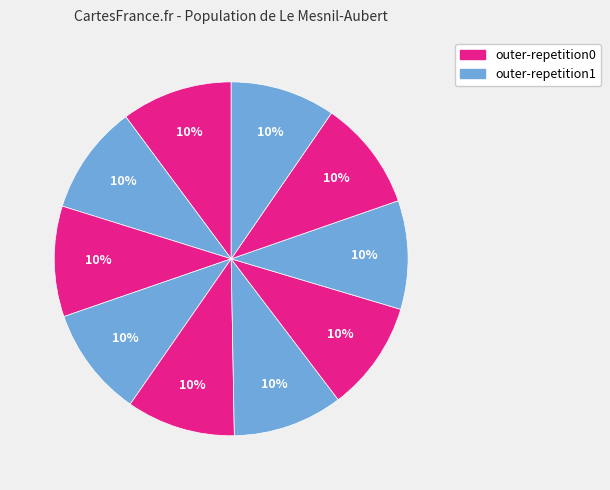

How many segments does this pie chart have?

10